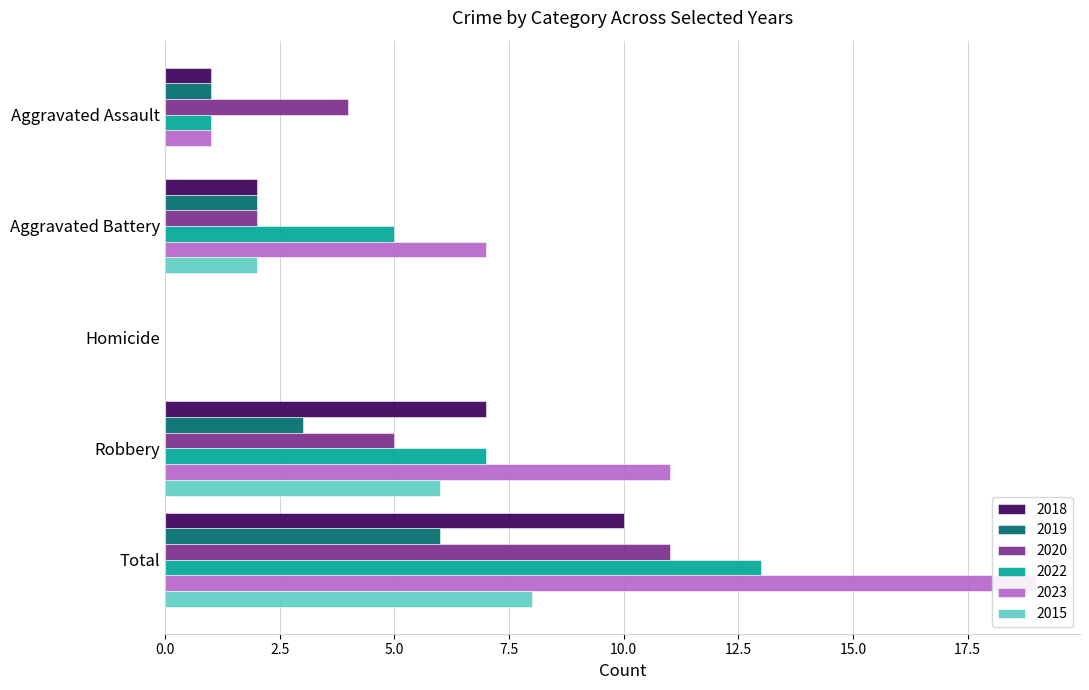

Rank the series at Robbery from highest to lowest value.

2023, 2018, 2022, 2015, 2020, 2019